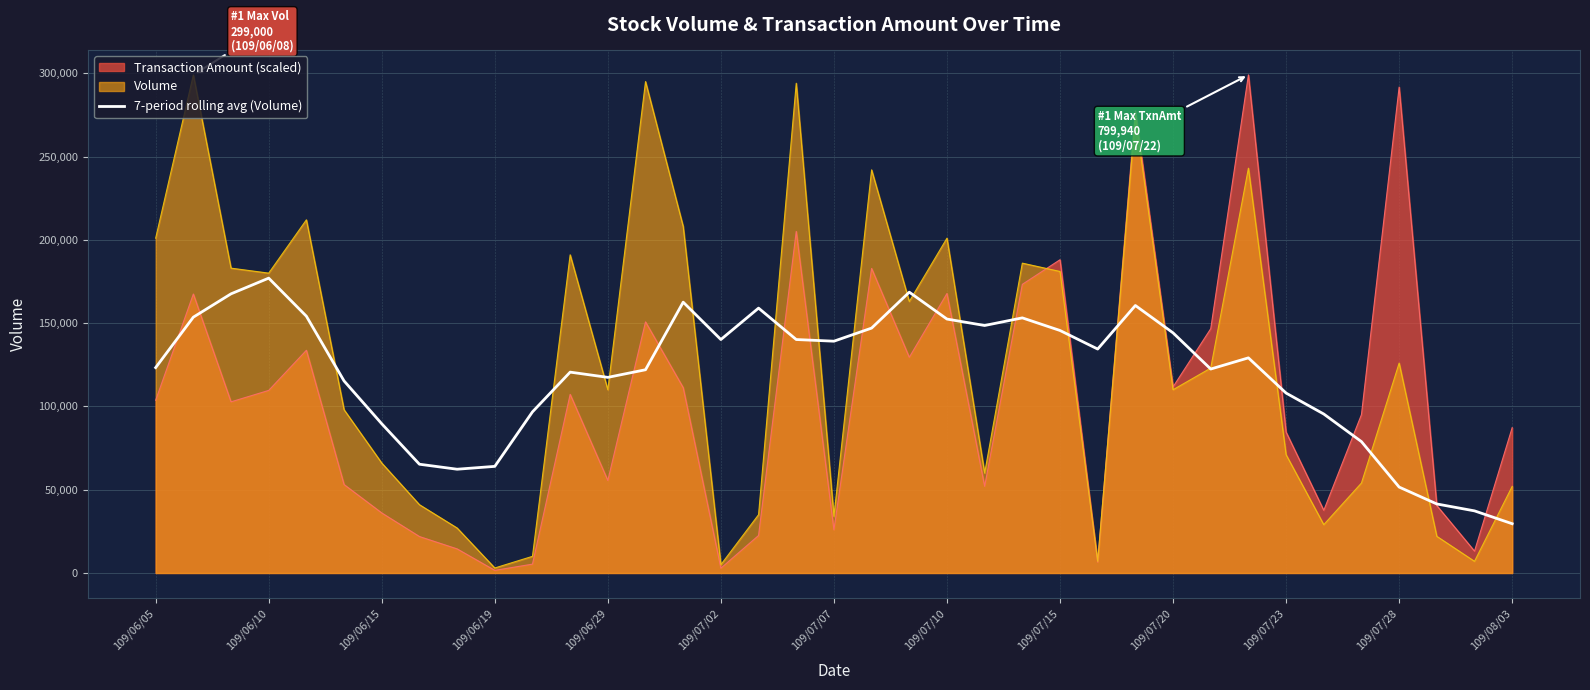

Between 109/07/02 and 109/07/15, which series saw the biggest shift?

Transaction Amount (scaled)